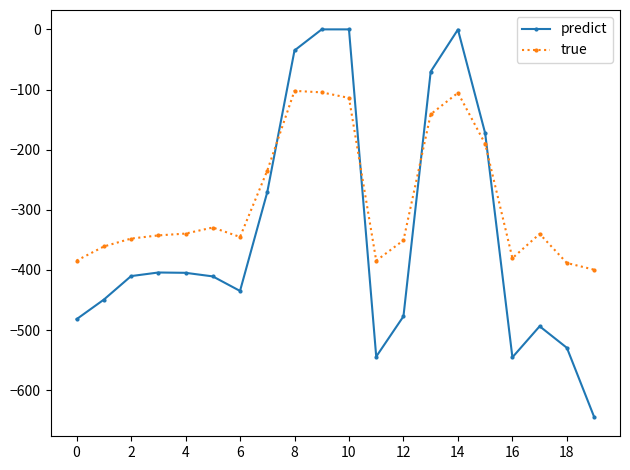

What is the sum of all true values?

-5688.0